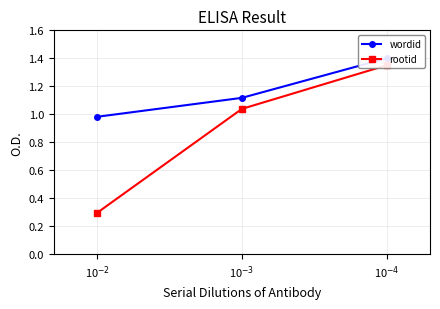

Which category has the highest value across all series?

10$^{-4}$